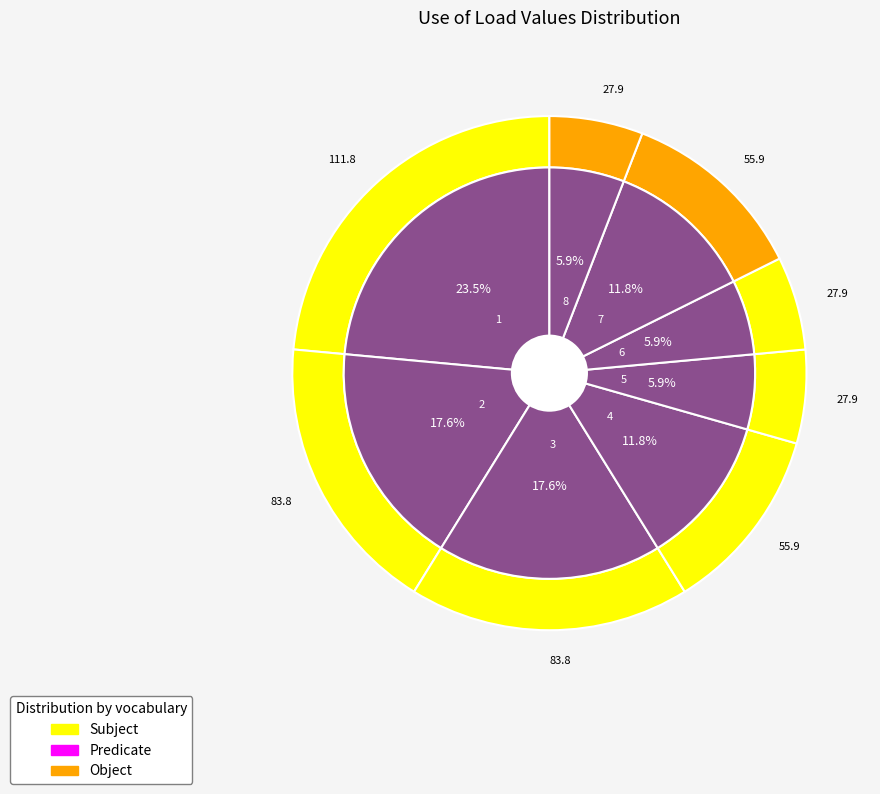

Approximately how many times larger is the value at 4 compared to 3?

0.7